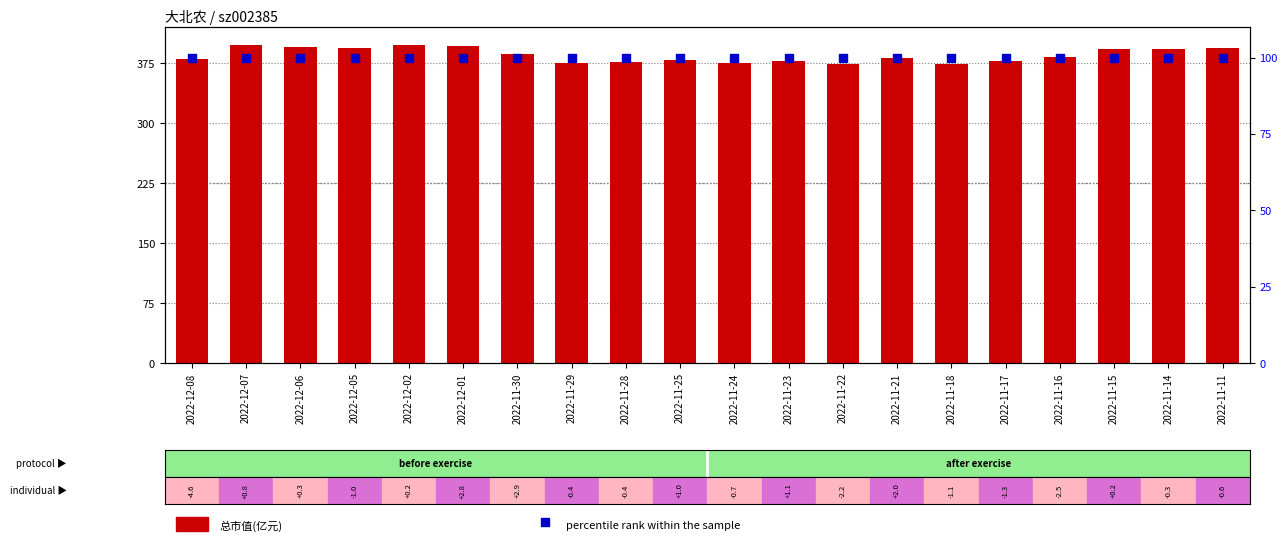

What is the total value across all series at 2022-11-14?

492.2